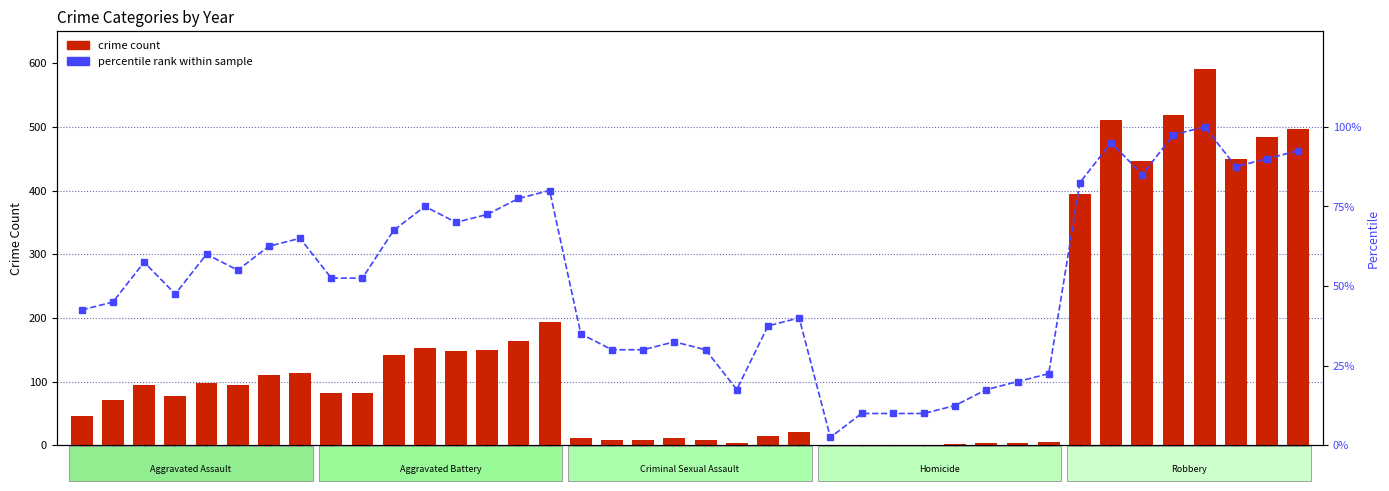

What are all the series names shown in the legend?

crime count, percentile rank within sample